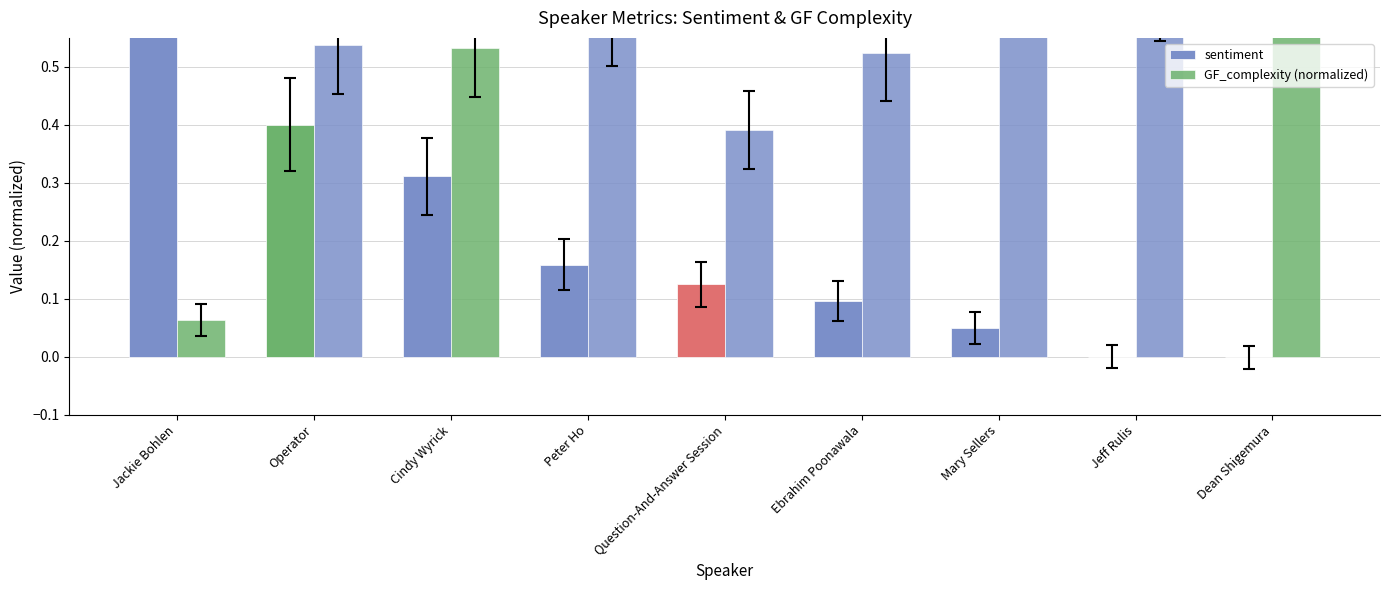

What is the total value across all series at Operator?

0.9